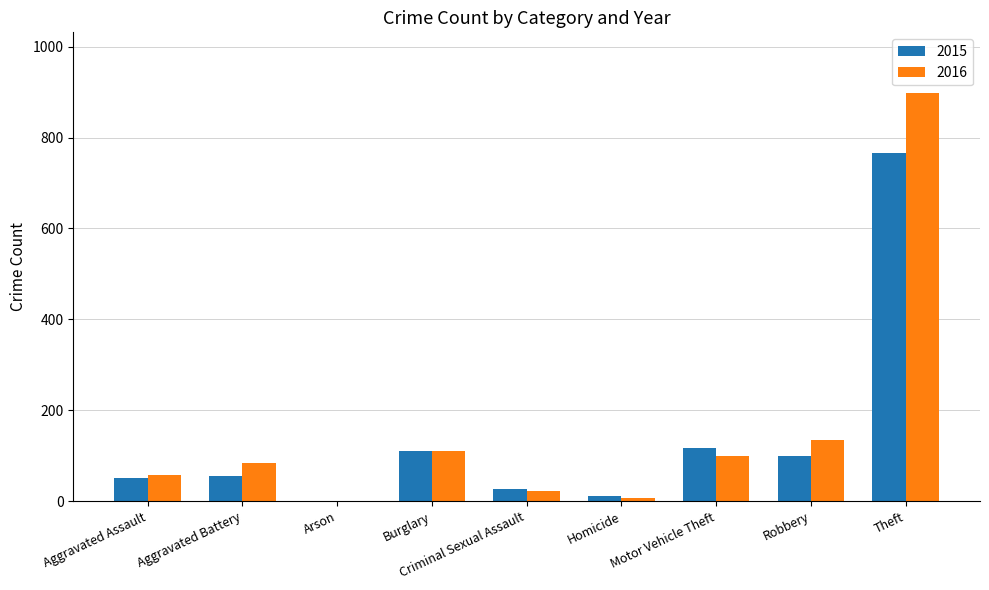

What are all the series names shown in the legend?

2015, 2016